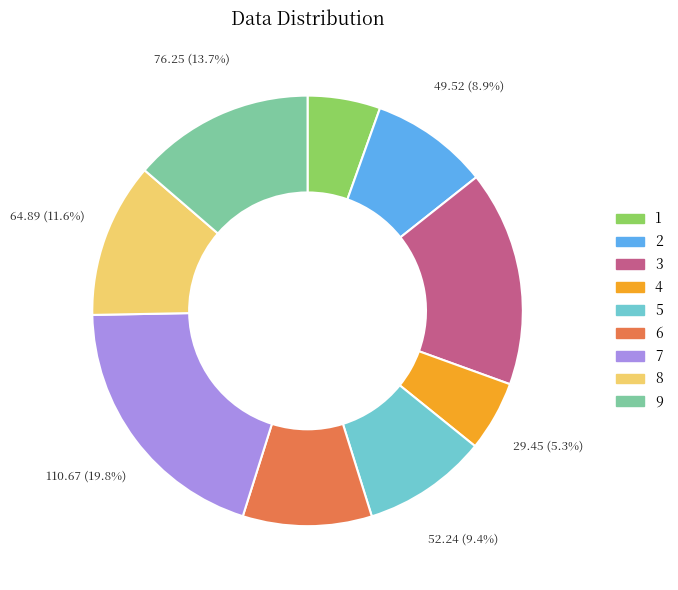

The 7 slice represents 26% of the pie. True or false?

False